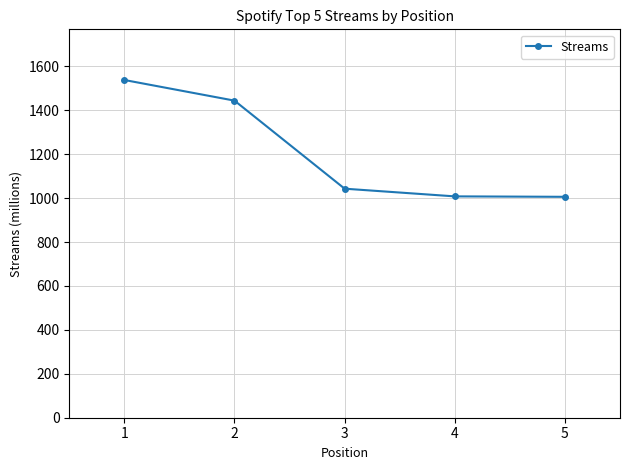

What is the change in value from 2 to 5?

-438